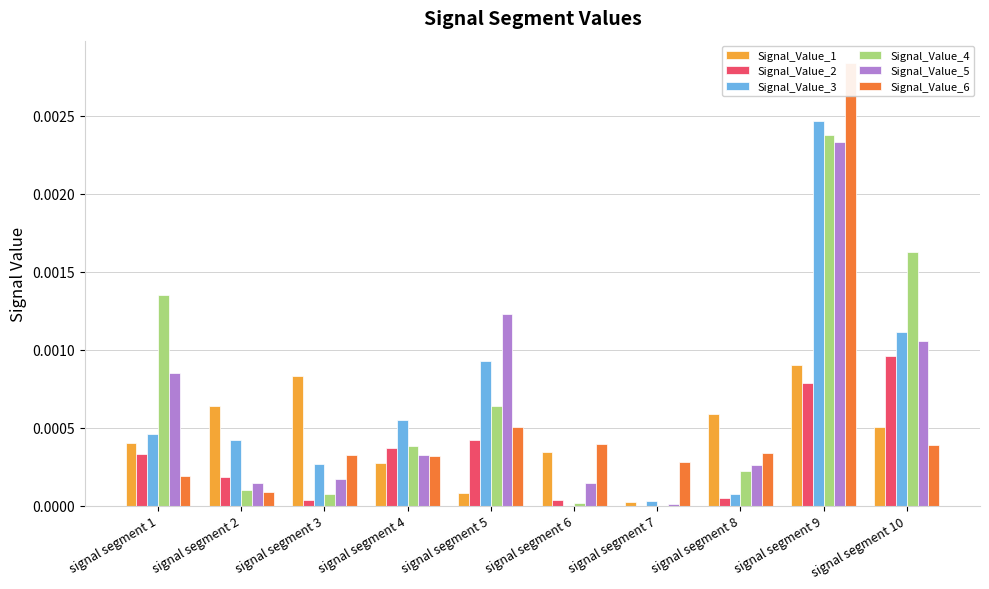

Which category has the highest value across all series?

signal segment 9